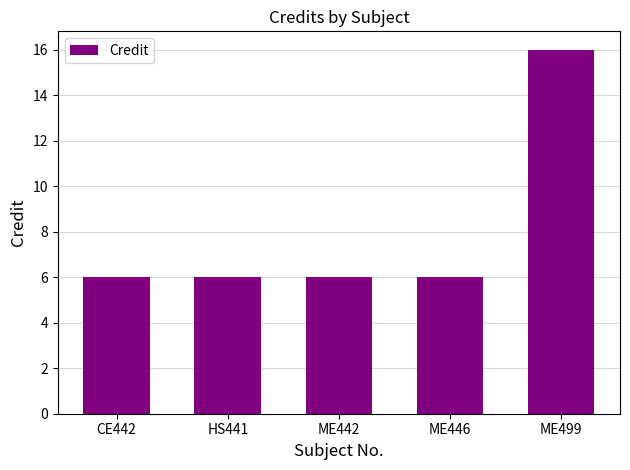

What is the label of the 2nd bar from the right?

ME446